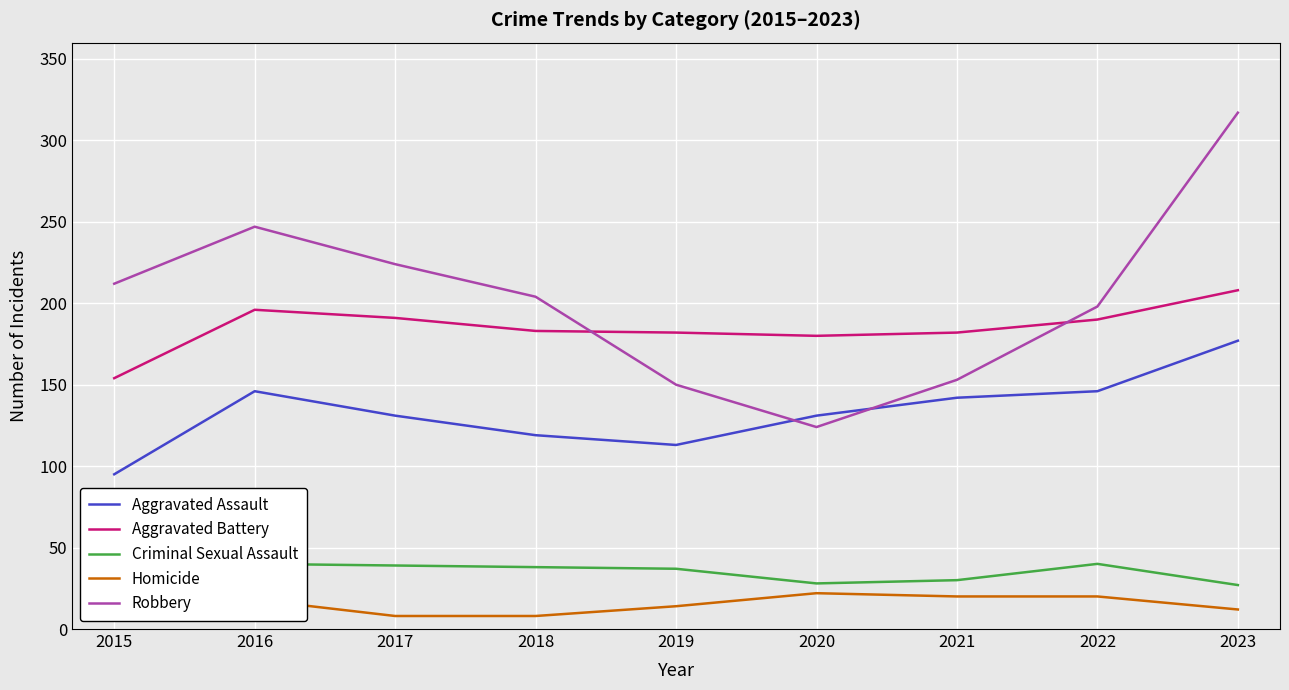

Which has a higher value, 2016 or 2018?

2016